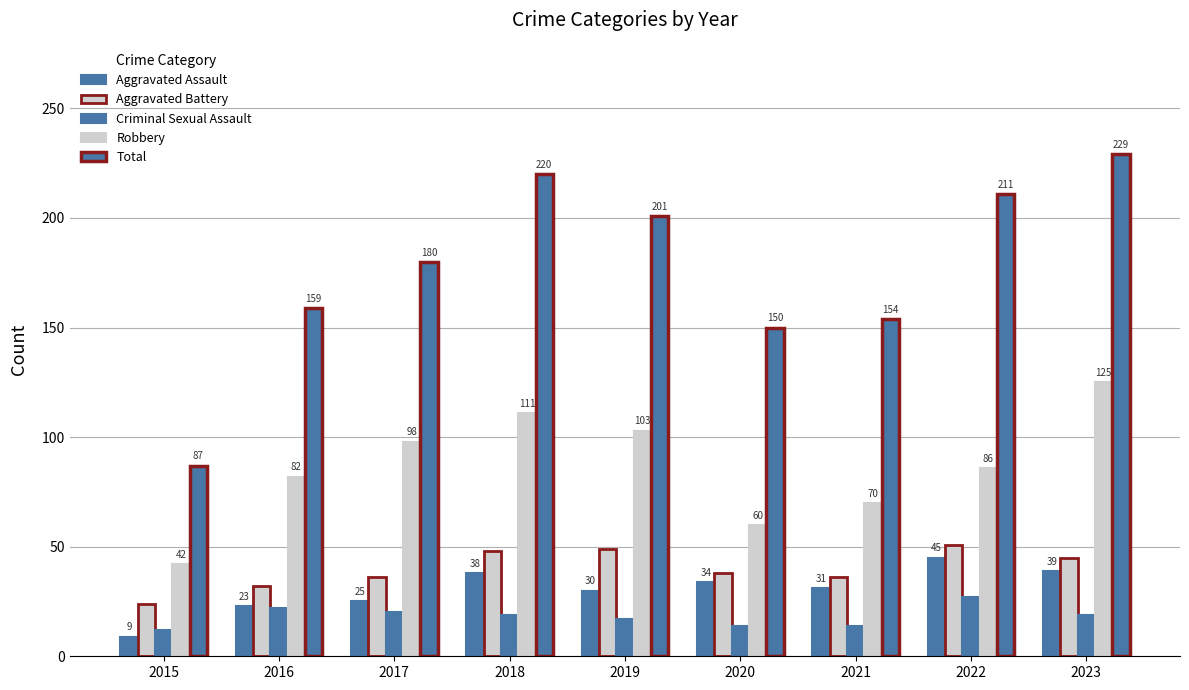

How many distinct data groups are displayed?

5